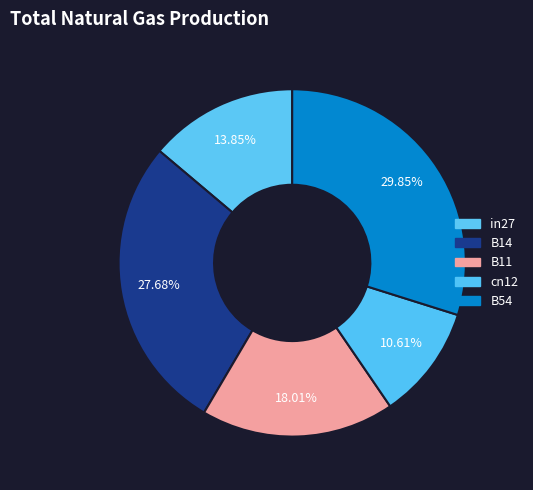

To the nearest percent, what is the combined percentage of cn12 and B54?

40%